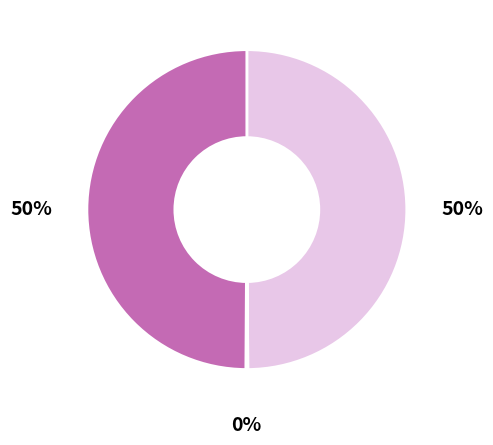

To the nearest percent, what is the difference between the largest and smallest slice percentages?

50%